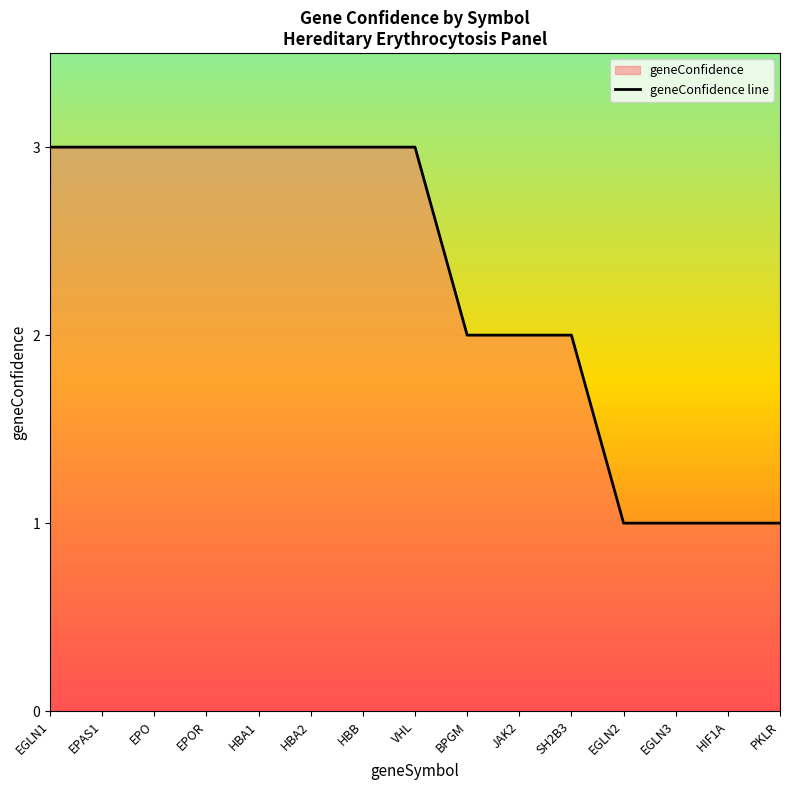

What position from the right is JAK2?

6